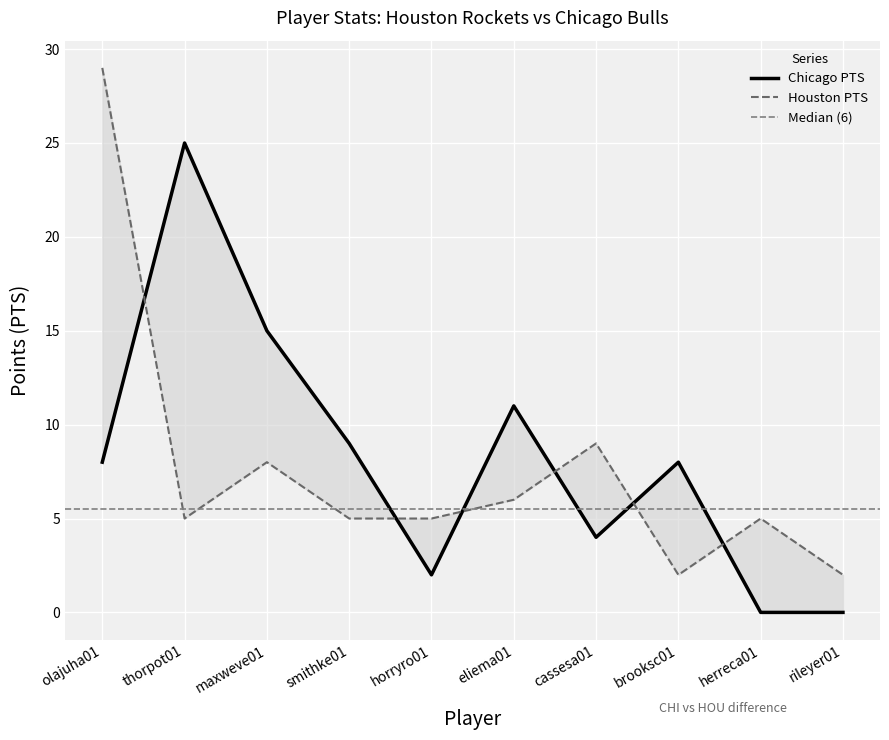

Where is the first local maximum for Chicago FG?

thorpot01